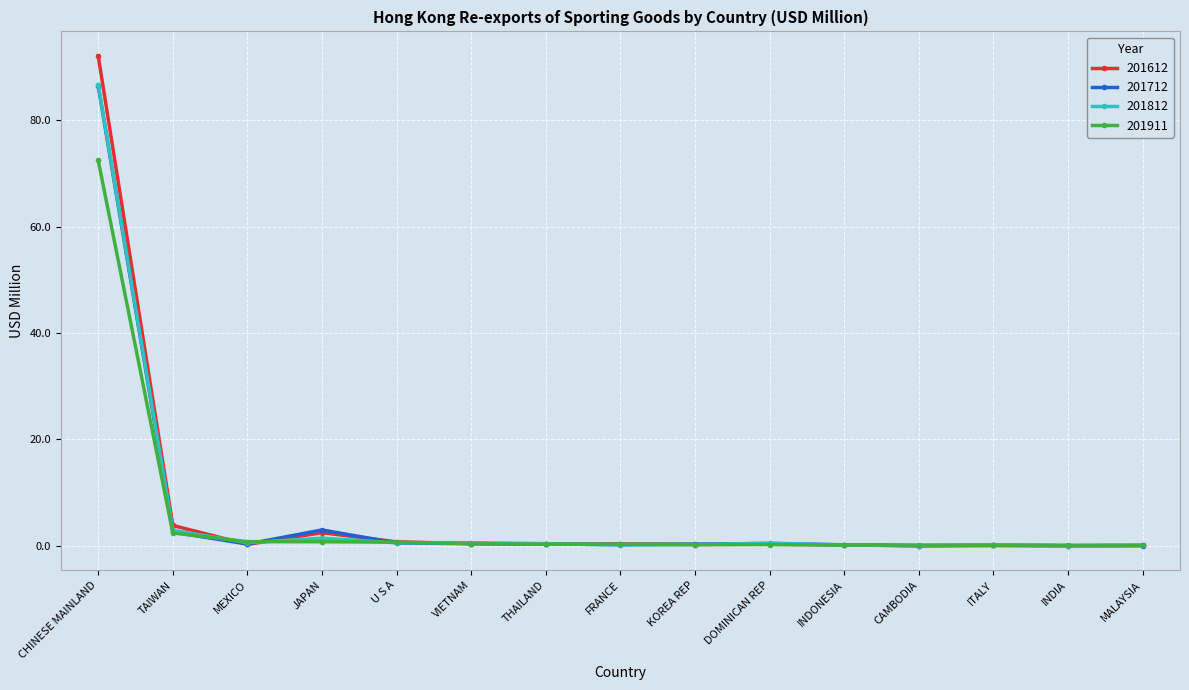

The 201911 series shows 28.7 at CHINESE MAINLAND. True or false?

False